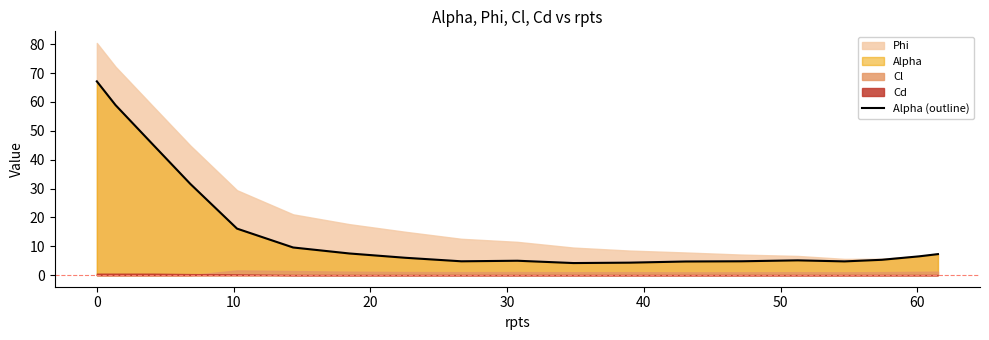

What is the minimum value for Alpha (outline)?

4.2